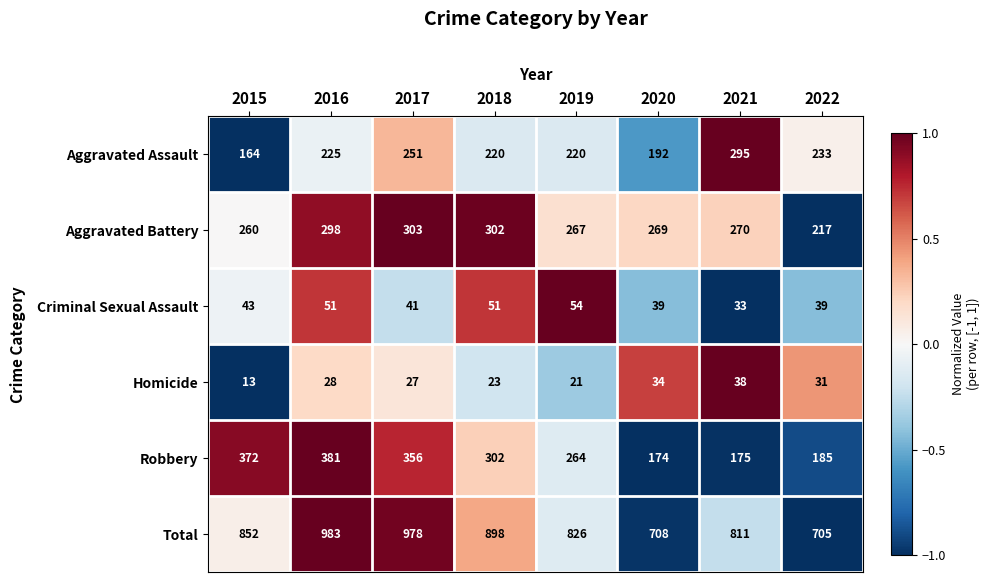

What is the smallest value displayed?

13